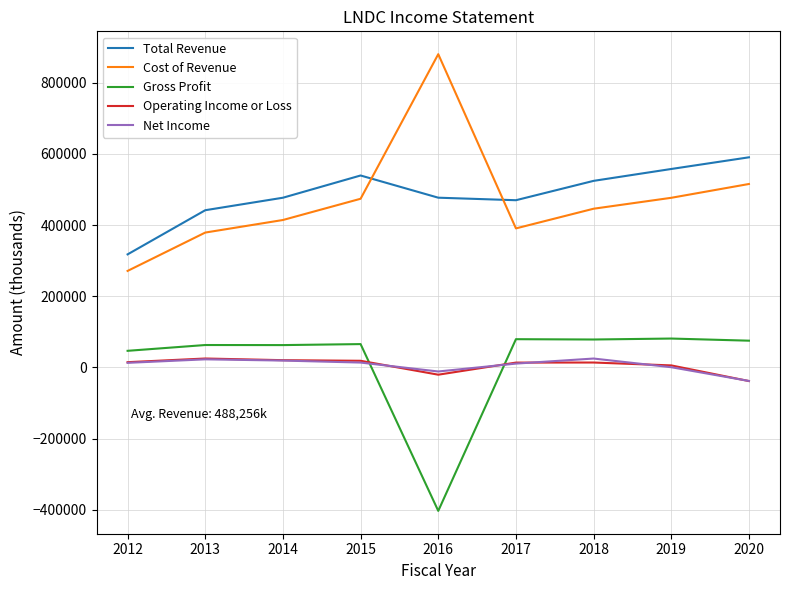

Is the value of Net Income at 2016 greater than the value of Total Revenue at 2016?

No